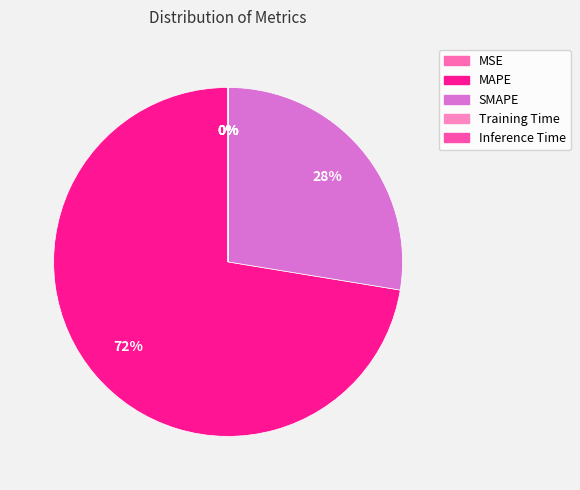

Count the number of slices in the pie.

5